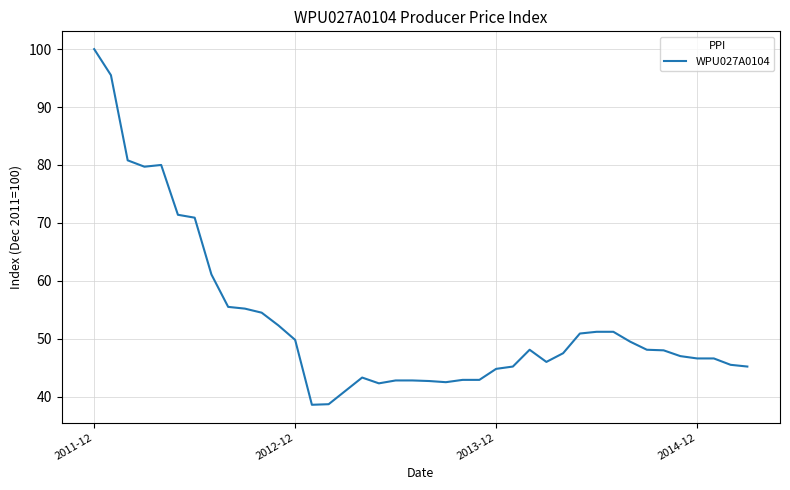

What is the maximum value shown in the chart?

100.0